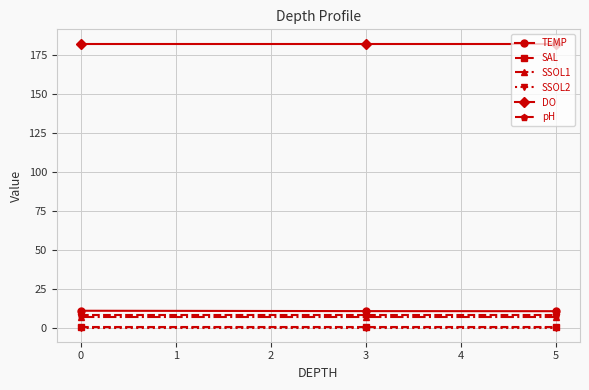

How many data points does each series have?

3